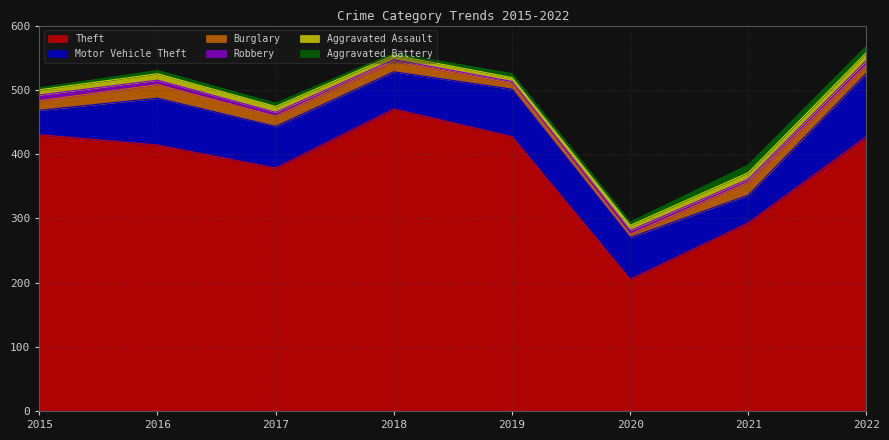

Reading right to left, extract all data points from this chart.

Theft: 427	293	205	427	470	378	414	430
Motor Vehicle Theft: 99	43	65	74	58	65	73	38
Burglary: 13	20	5	9	16	16	21	15
Robbery: 7	5	6	3	3	6	7	9
Aggravated Assault: 12	10	8	6	7	9	10	8
Aggravated Battery: 10	12	5	6	3	5	5	3